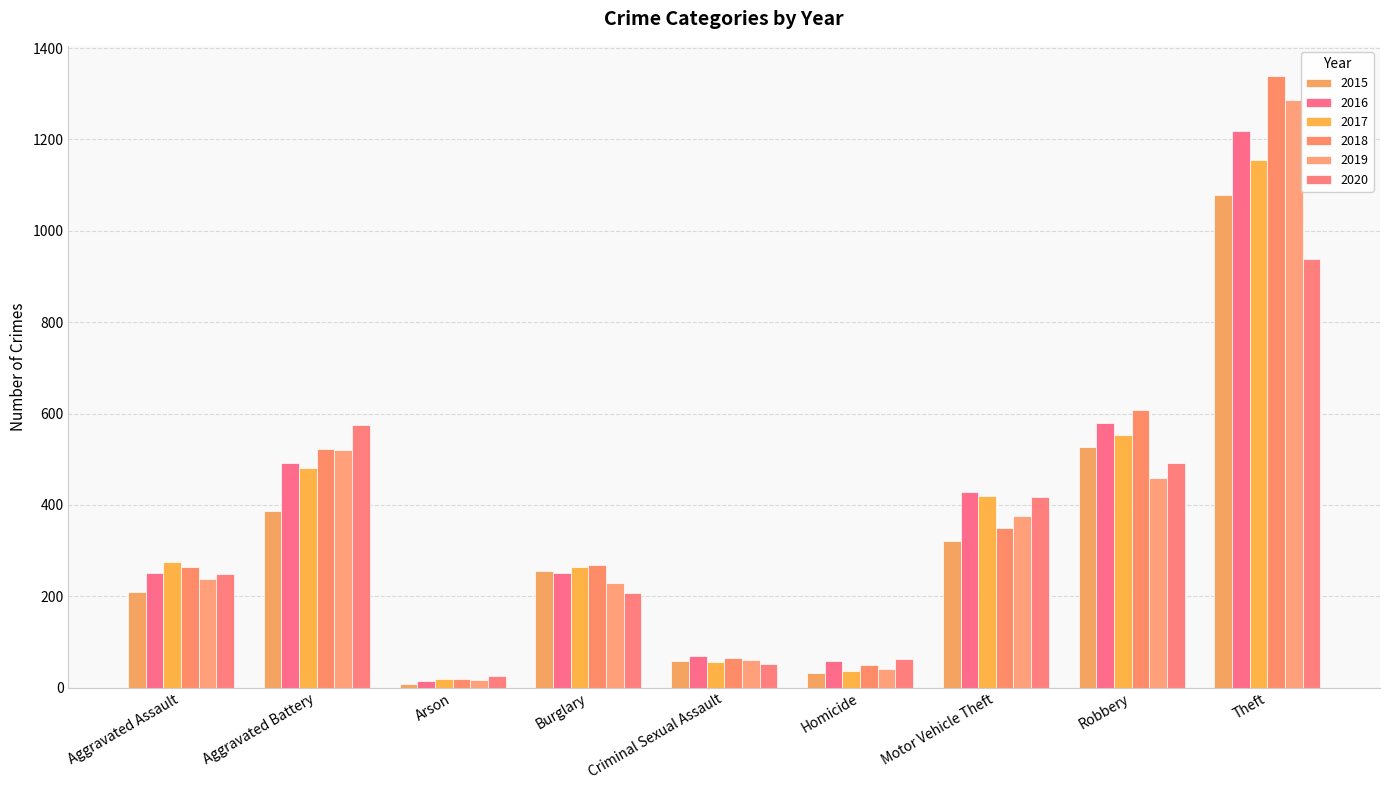

Reading left to right, extract all data points from this chart.

2015: 210	387	7	256	58	32	321	527	1079
2016: 250	492	15	250	69	59	429	579	1218
2017: 276	480	18	264	55	37	419	553	1155
2018: 265	522	19	269	65	49	350	608	1338
2019: 238	521	17	229	60	40	376	458	1287
2020: 249	575	26	207	51	63	418	491	938